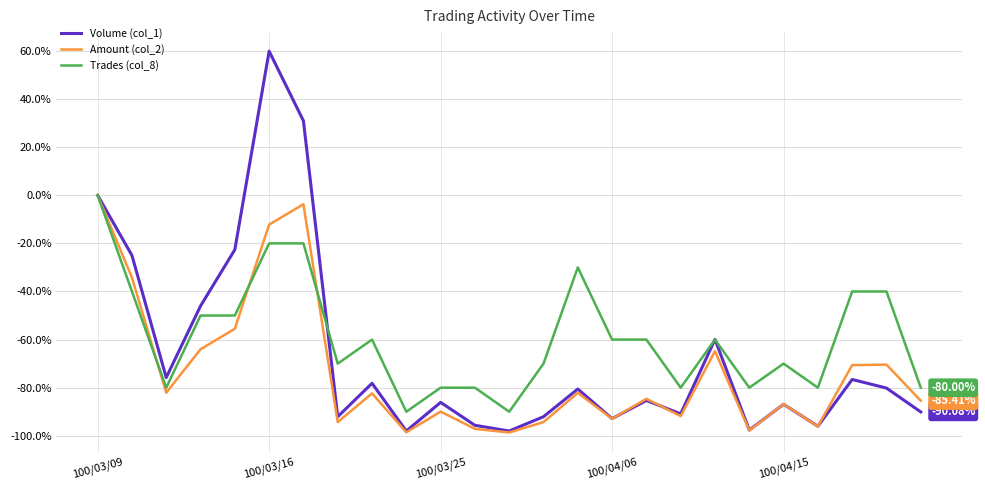

Which series has the largest total across all categories?

Trades (col_8)